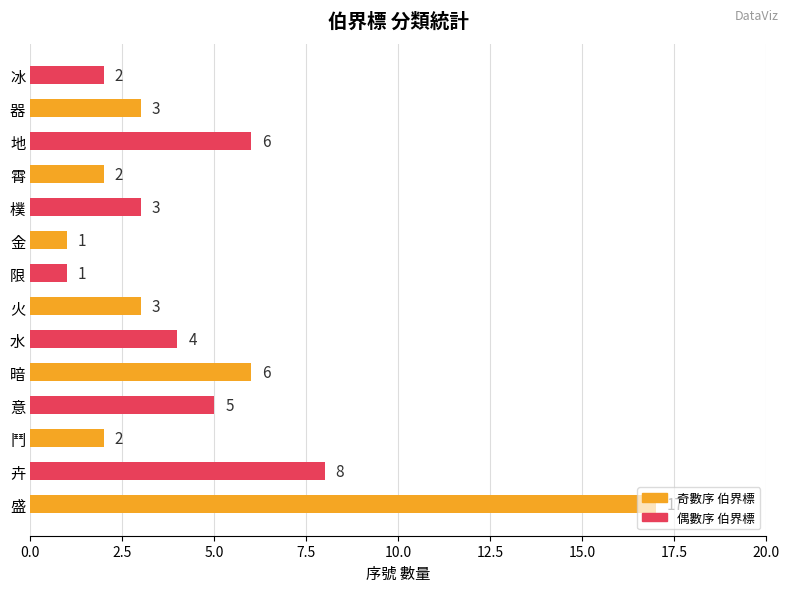

Is it true that the value at 地 is 4?

False